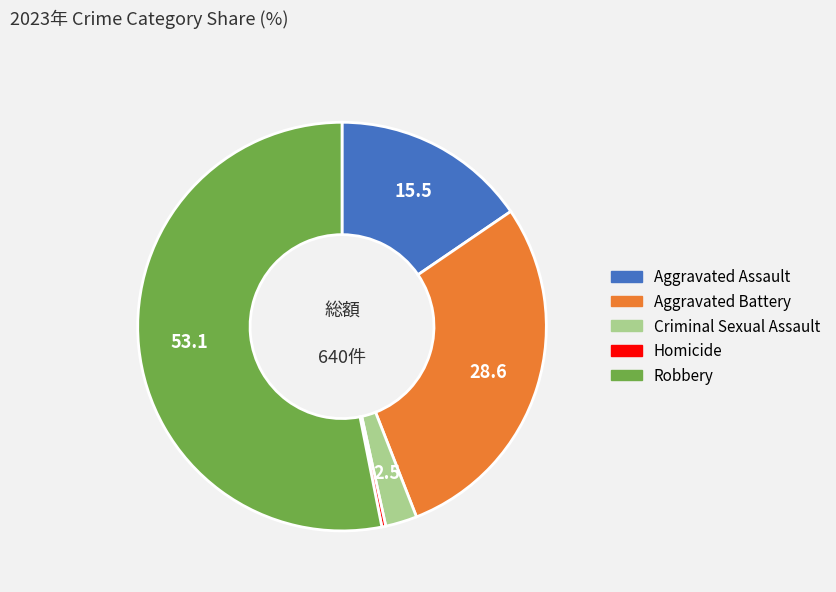

What is the ratio of the value at Aggravated Assault to the value at Aggravated Battery?

0.5